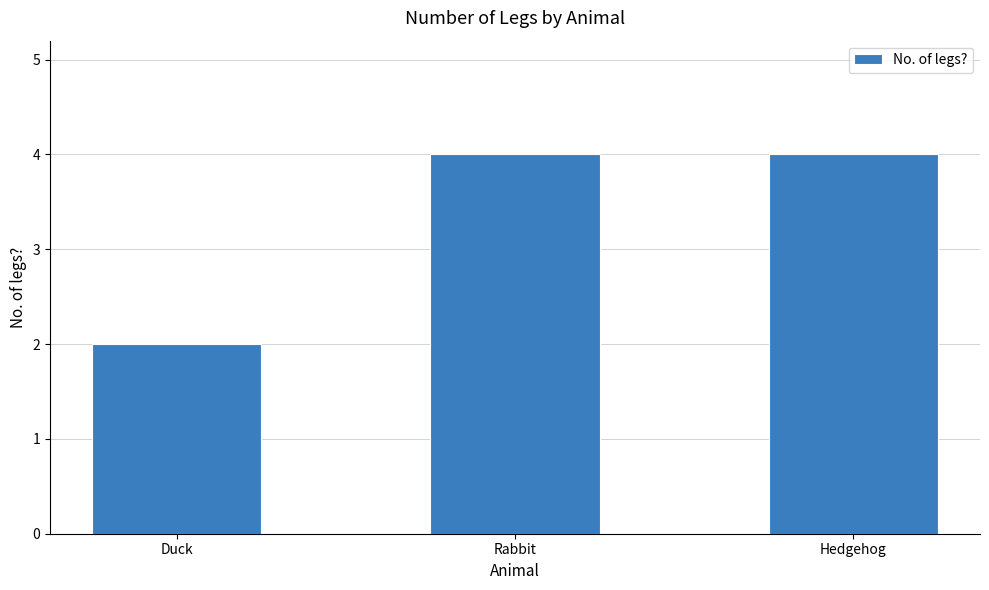

What is the average value?

3